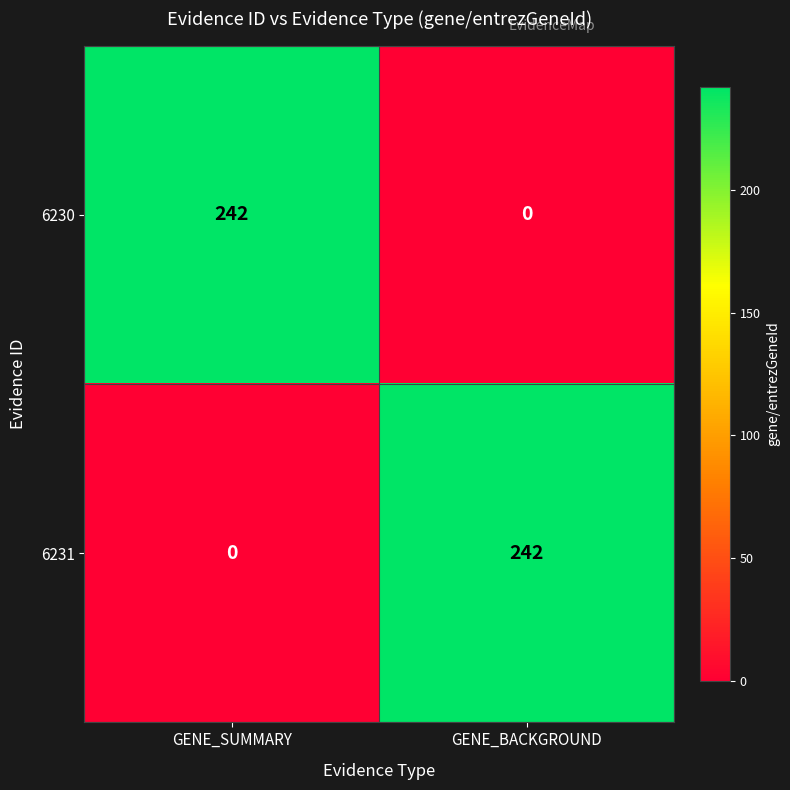

Rank the series at GENE_SUMMARY from highest to lowest value.

6230, 6231